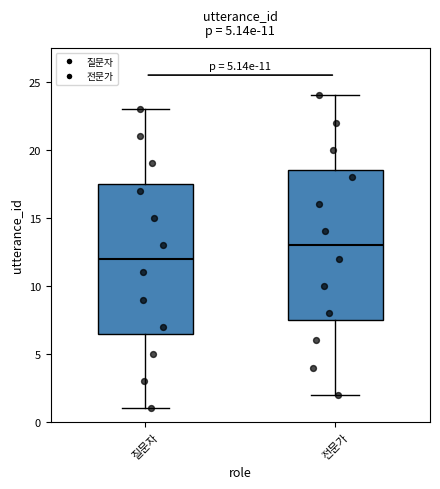

Which box has the lowest median line?

질문자